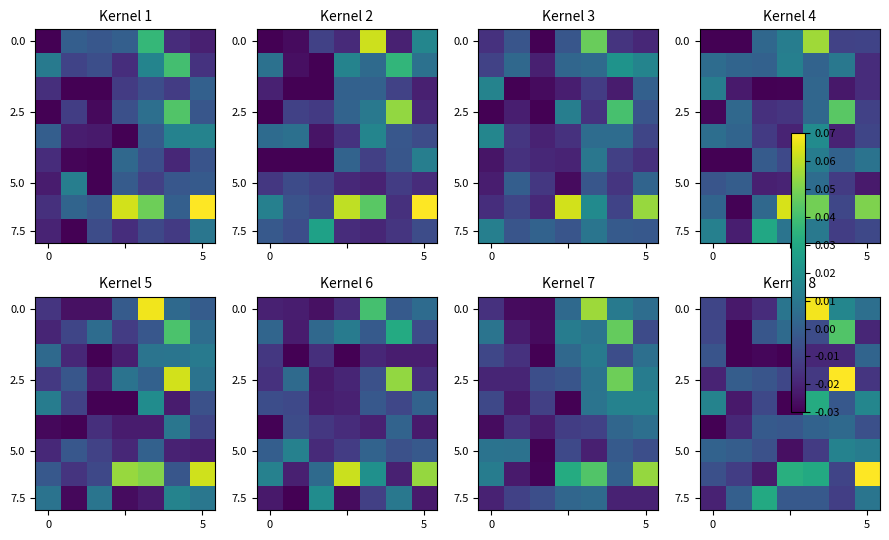

Between 3 and 2, which is larger?

3